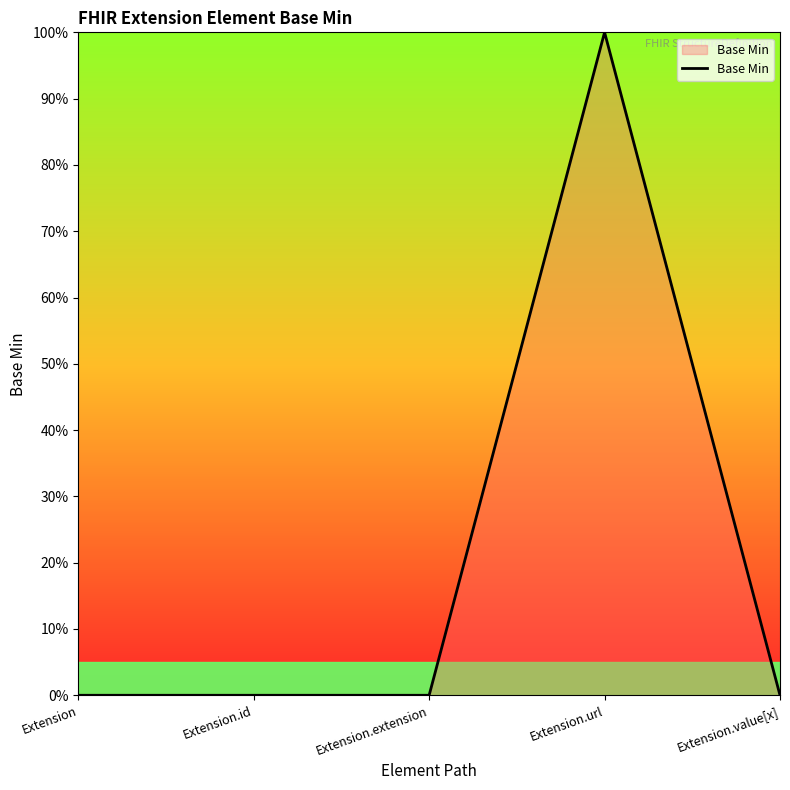

Reading left to right, extract all data points from this chart.

Extension=0	Extension.id=0	Extension.extension=0	Extension.url=1	Extension.value[x]=0